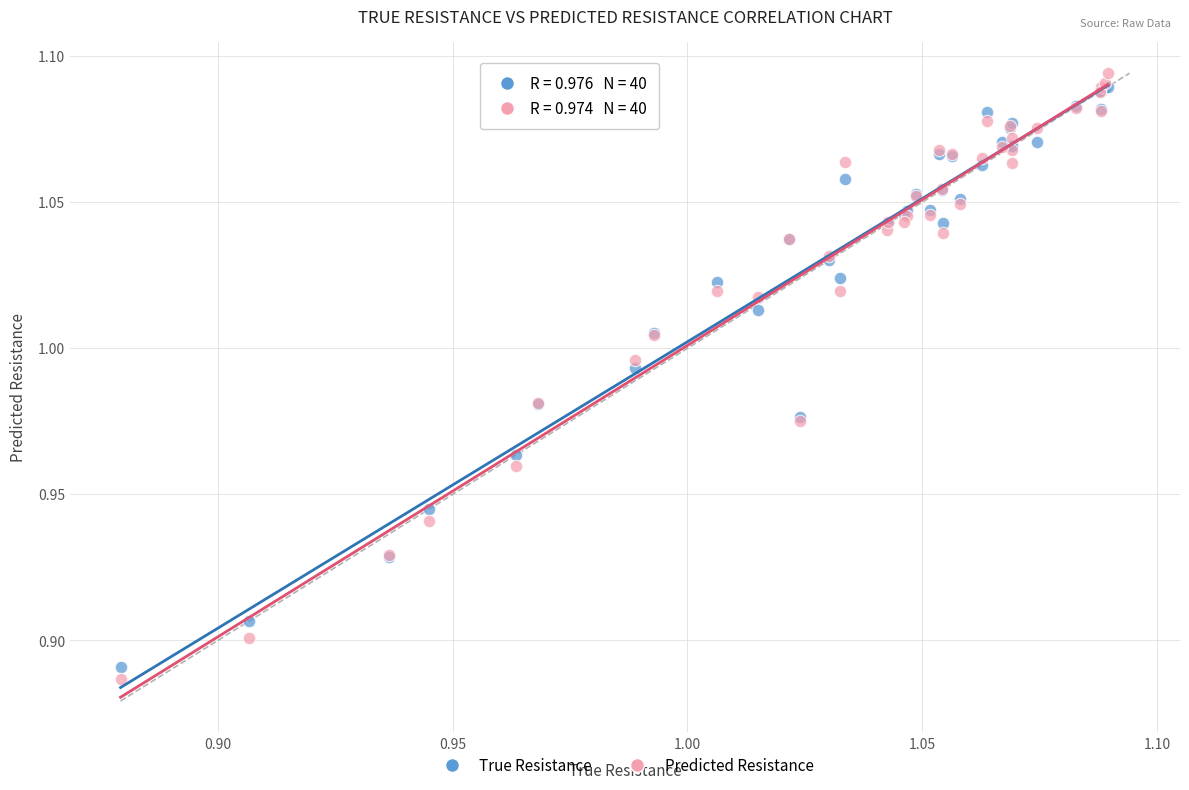

What are all the series names shown in the legend?

True Resistance, Predicted Resistance